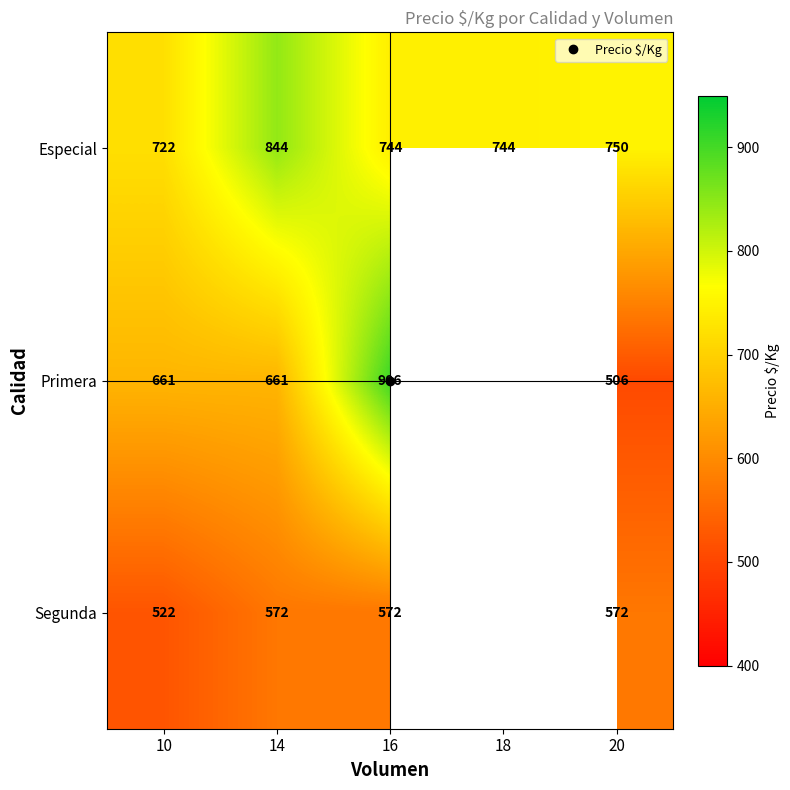

At which label does Segunda reach its minimum?

10